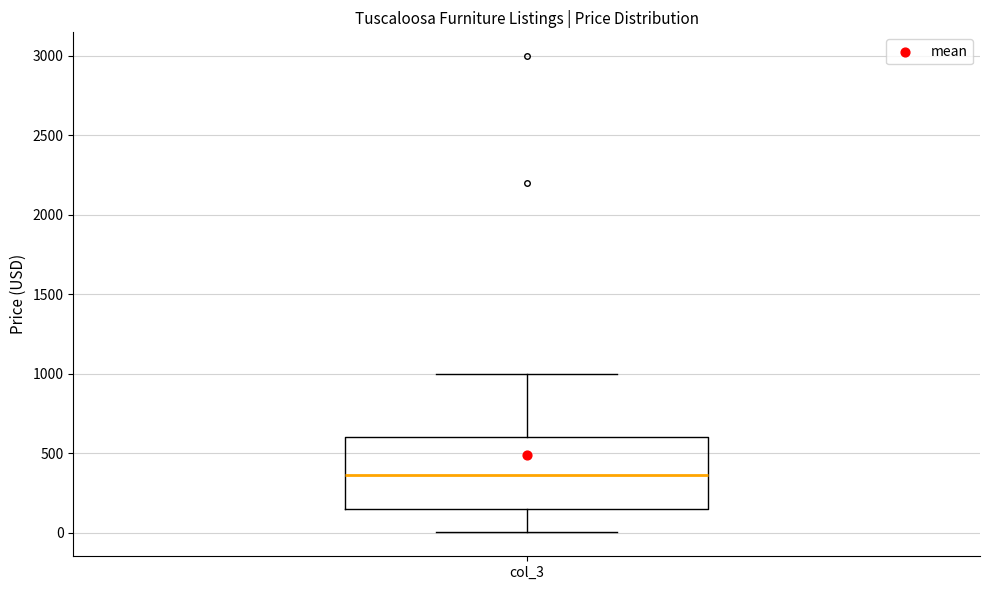

Where is the lower edge of the box for col_3 on the y-axis? The values are not printed on the chart, so give them approximately, as read against the axis.

150